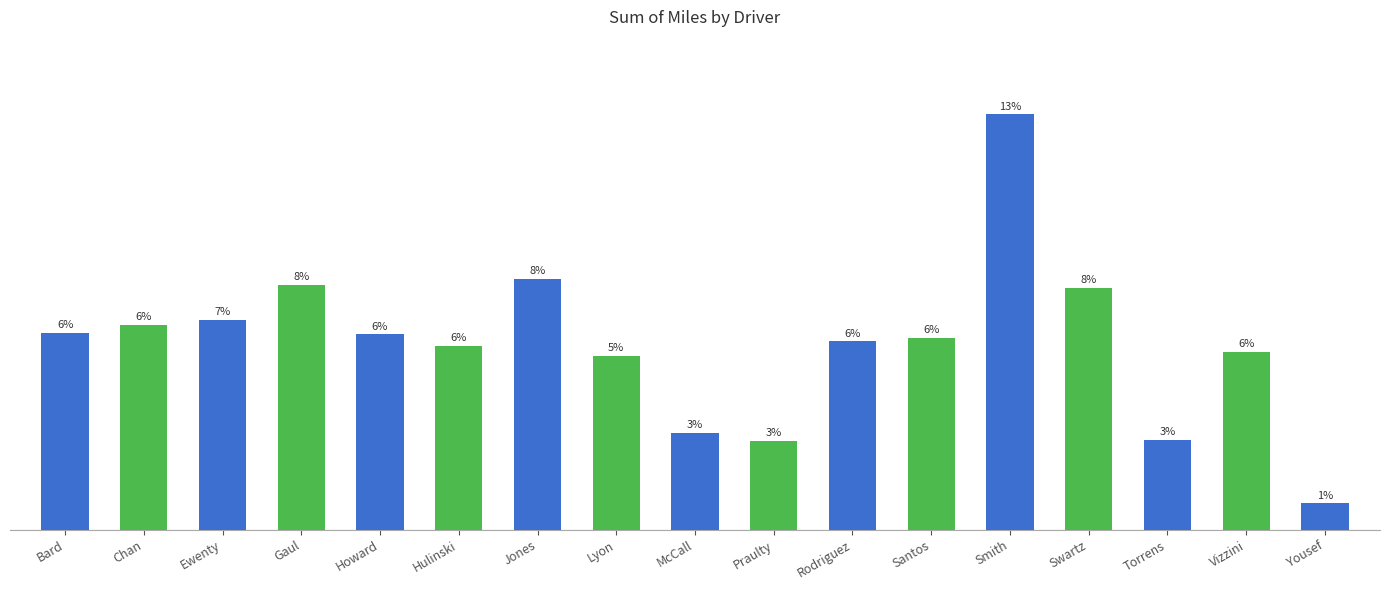

Does the chart contain any negative values?

No